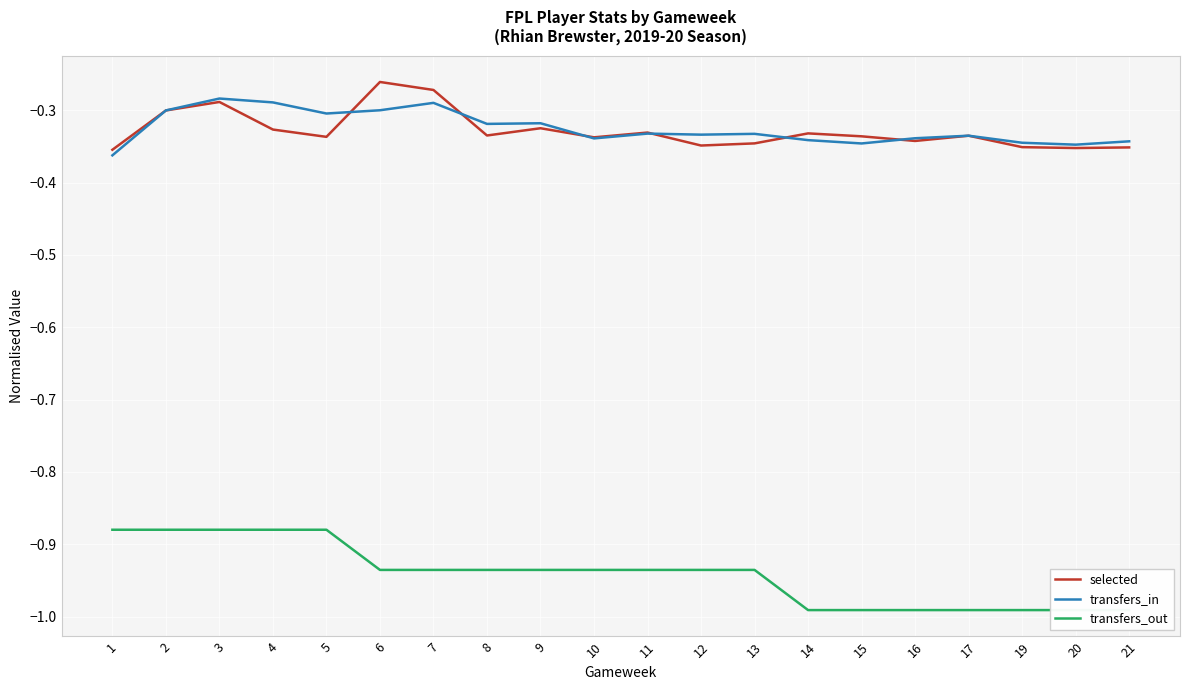

True or false: transfers_in and selected intersect in this chart.

True